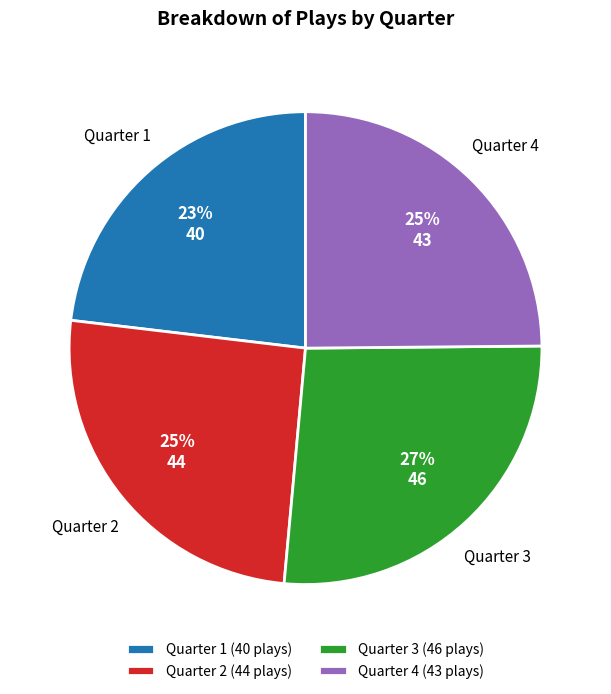

Is Quarter 2 the majority of the pie?

No